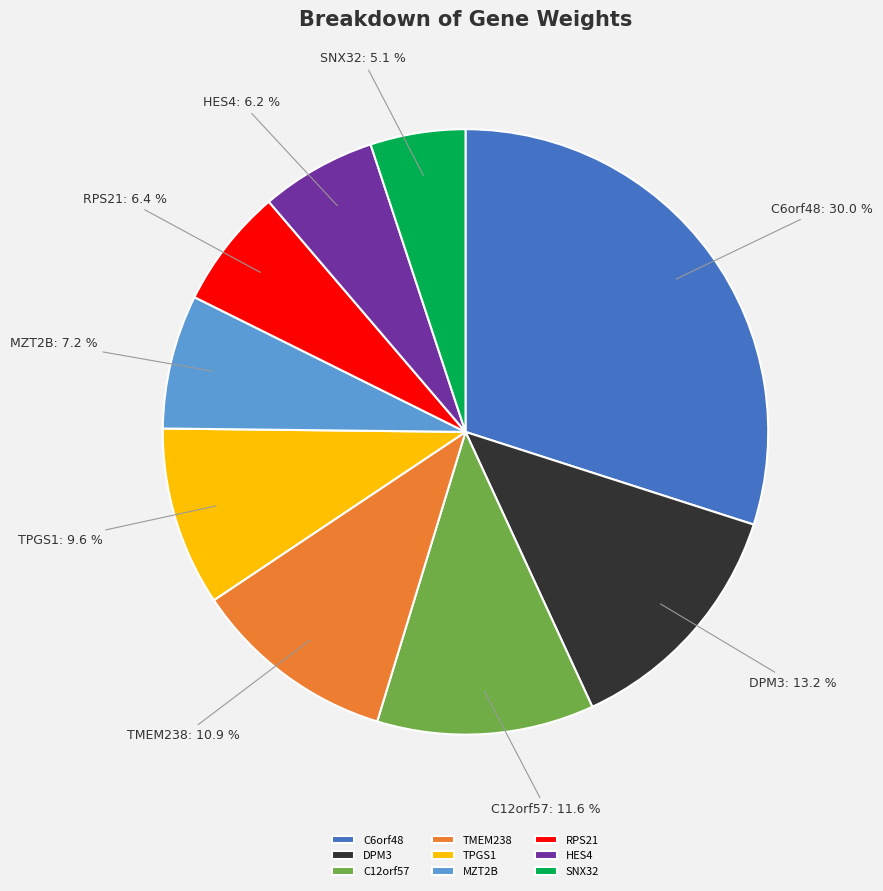

Is it true that C6orf48 is 30% of the pie?

True